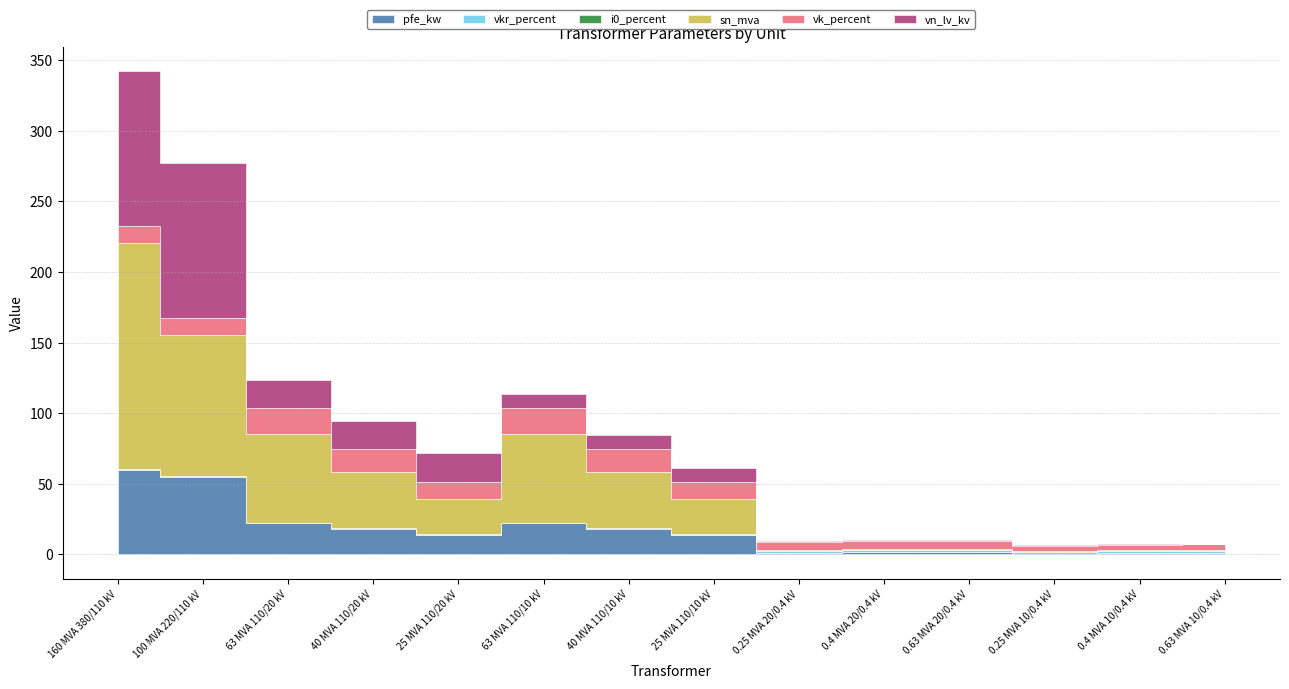

How many lines are shown in the chart?

6